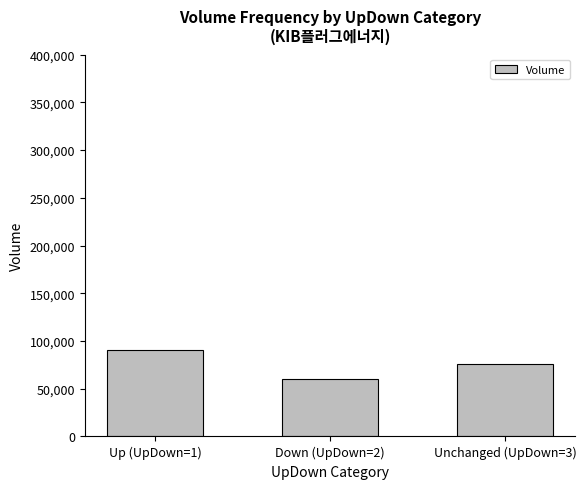

How many data points are less than 75982?

1